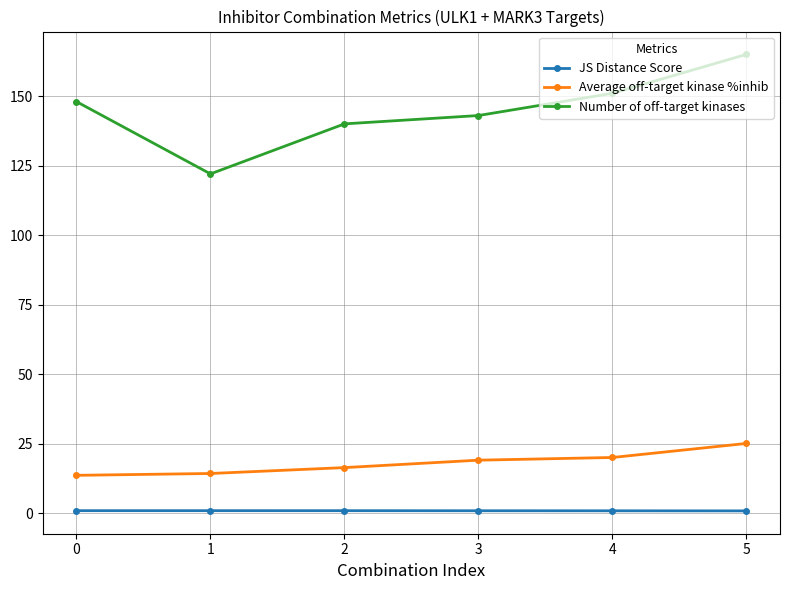

Is it true that JS Distance Score equals 0.8 at 0?

True